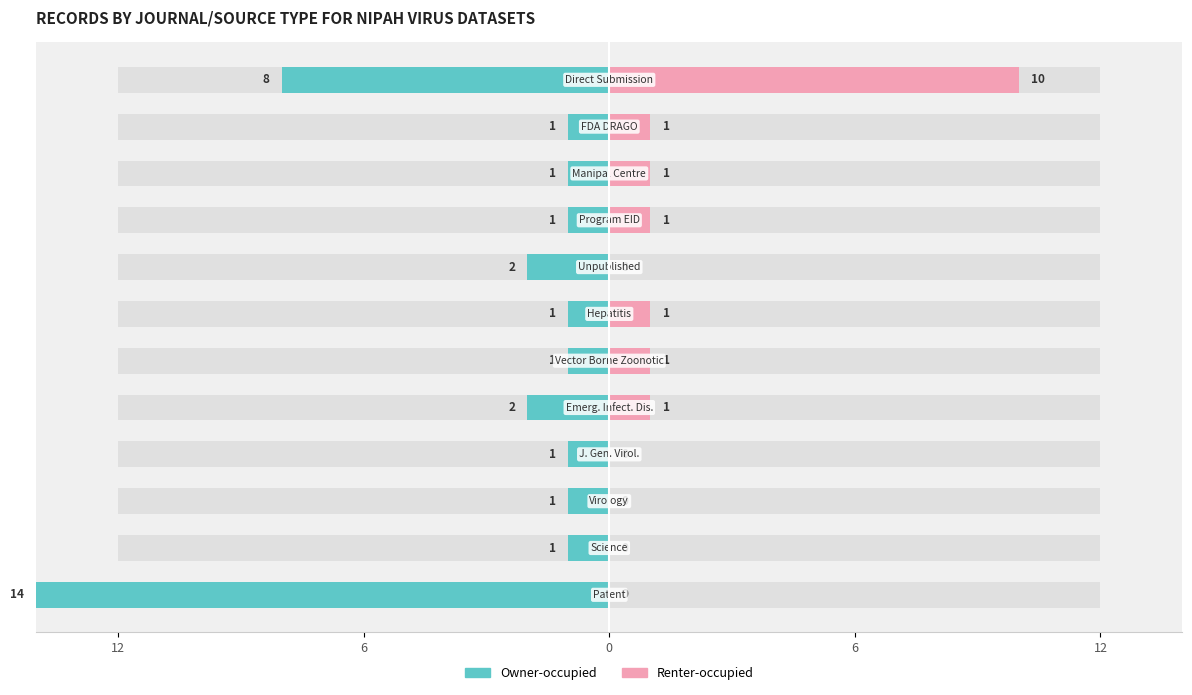

Is it true that Owner-occupied equals -20 at 12?

False